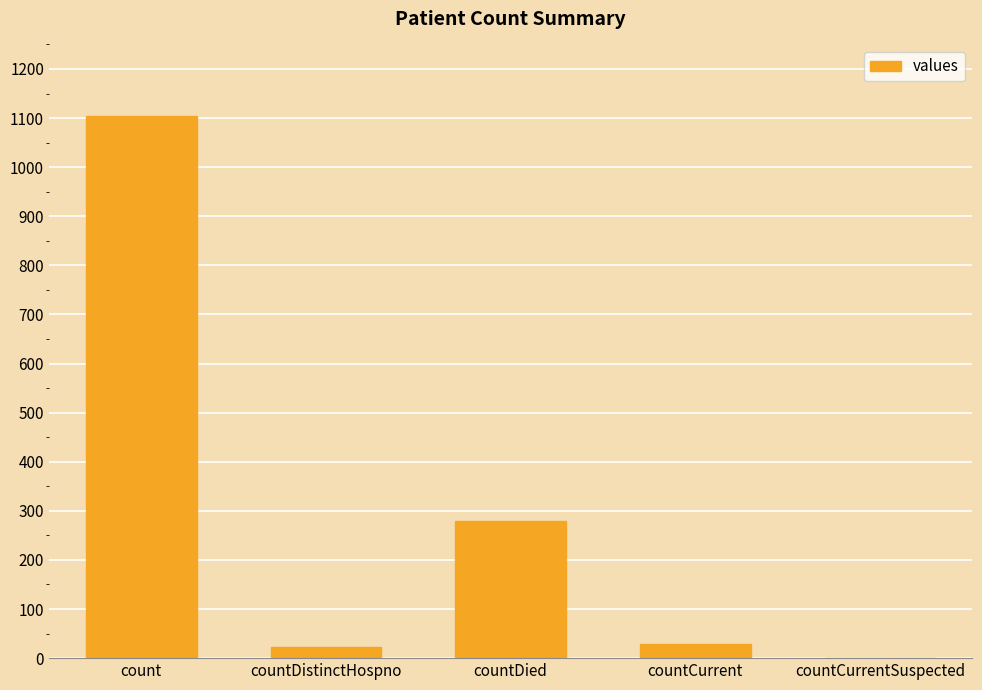

The chart shows a value of 1975 at count. True or false?

False